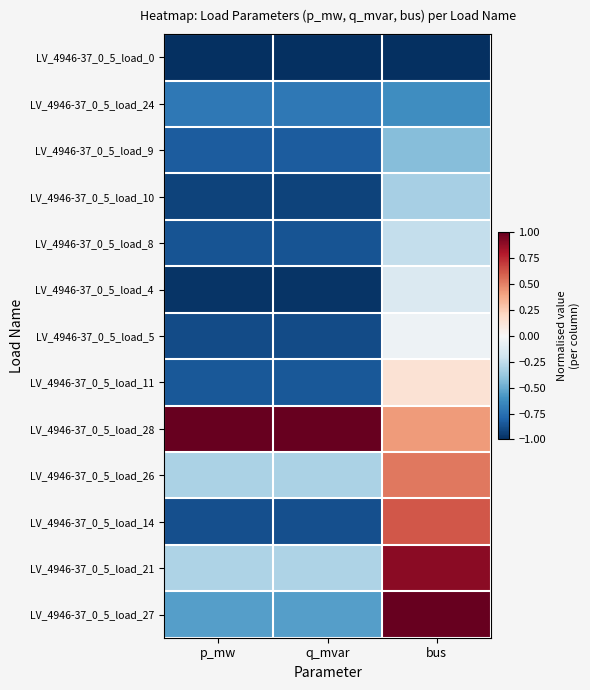

Reading left to right, extract all data points from this chart.

LV_4946-37_0_5_load_0: p_mw=-1.0	q_mvar=-1.0	bus=-1.0
LV_4946-37_0_5_load_24: p_mw=-0.7	q_mvar=-0.7	bus=-0.6
LV_4946-37_0_5_load_9: p_mw=-0.8	q_mvar=-0.8	bus=-0.4
LV_4946-37_0_5_load_10: p_mw=-0.9	q_mvar=-0.9	bus=-0.3
LV_4946-37_0_5_load_8: p_mw=-0.9	q_mvar=-0.9	bus=-0.2
LV_4946-37_0_5_load_4: p_mw=-1.0	q_mvar=-1.0	bus=-0.1
LV_4946-37_0_5_load_5: p_mw=-0.9	q_mvar=-0.9	bus=-0.0
LV_4946-37_0_5_load_11: p_mw=-0.8	q_mvar=-0.8	bus=0.1
LV_4946-37_0_5_load_28: p_mw=1.0	q_mvar=1.0	bus=0.4
LV_4946-37_0_5_load_26: p_mw=-0.3	q_mvar=-0.3	bus=0.5
LV_4946-37_0_5_load_14: p_mw=-0.9	q_mvar=-0.9	bus=0.6
LV_4946-37_0_5_load_21: p_mw=-0.3	q_mvar=-0.3	bus=0.9
LV_4946-37_0_5_load_27: p_mw=-0.6	q_mvar=-0.6	bus=1.0